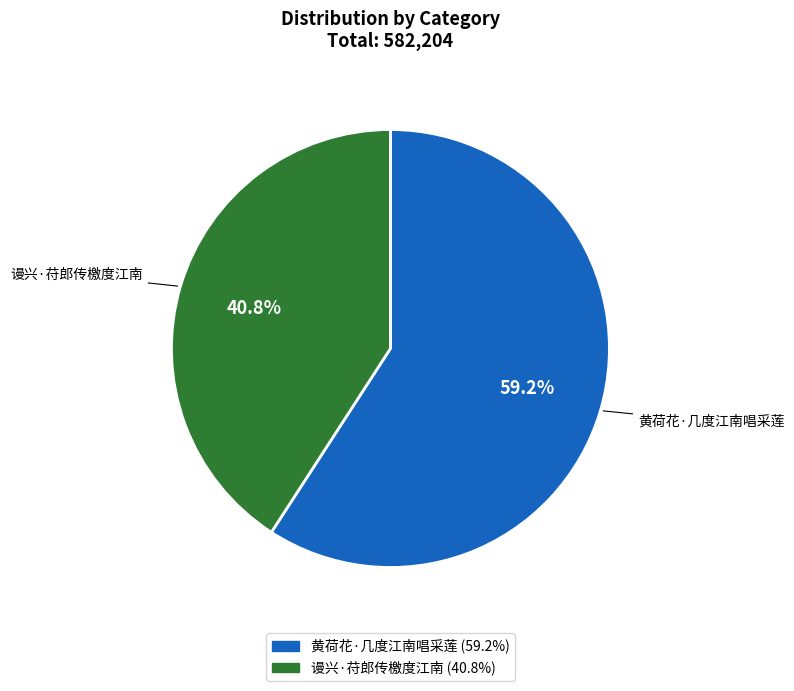

To the nearest percent, what is the combined percentage of 谩兴·苻郎传檄度江南 and 黄荷花·几度江南唱采莲?

100%